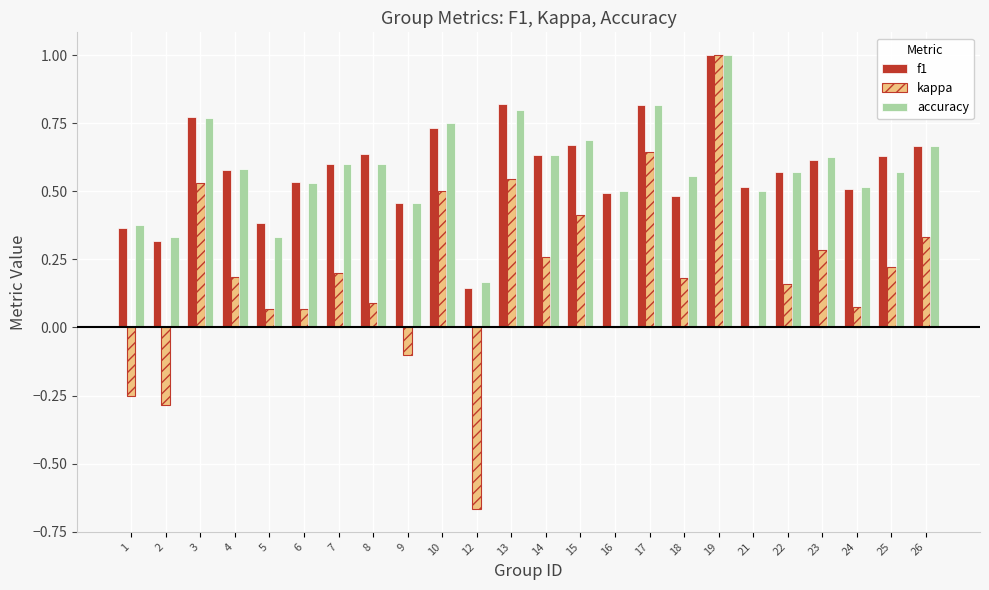

What is the sum of all f1 values?

13.9